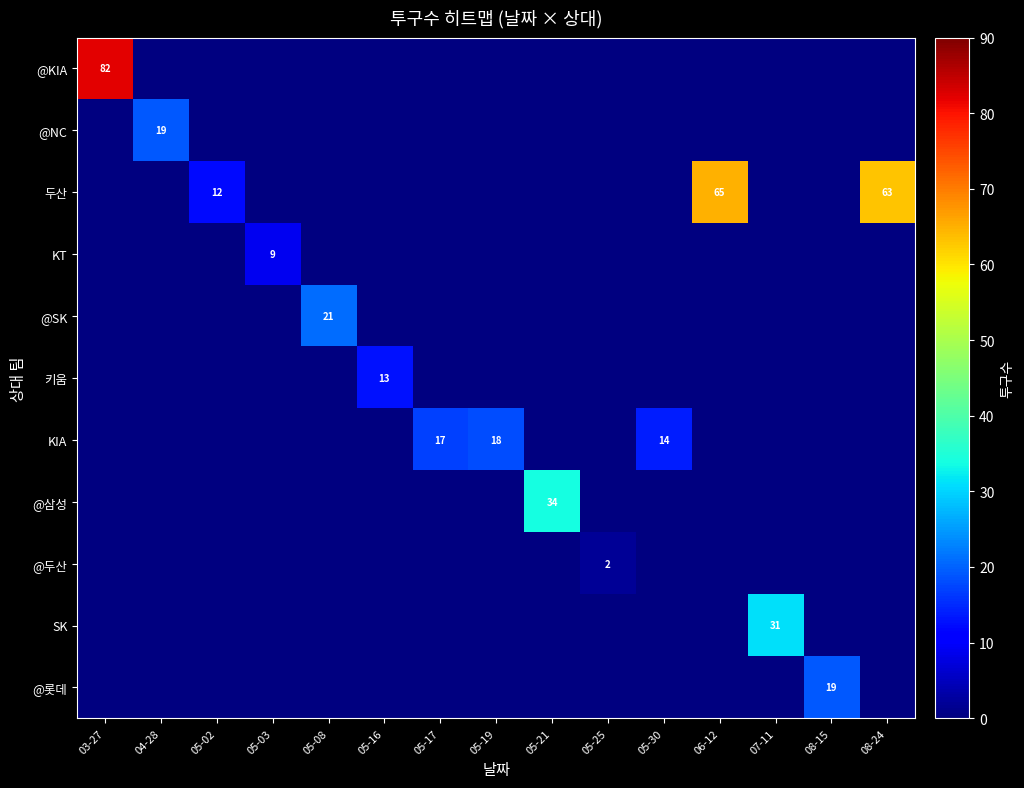

Which series has the widest spread of values?

@KIA